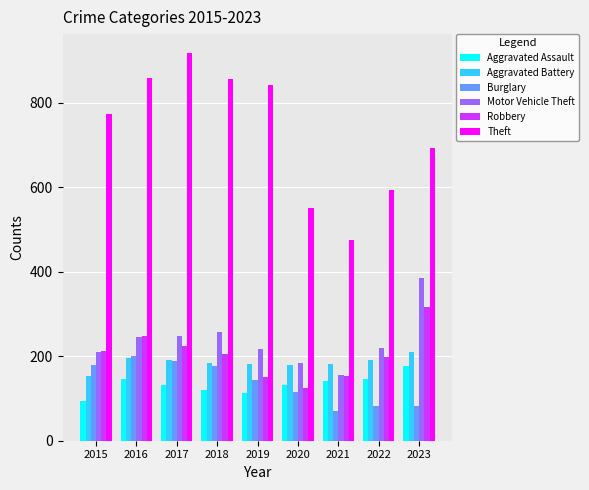

The value of Aggravated Assault at 2020 is 131. True or false?

True